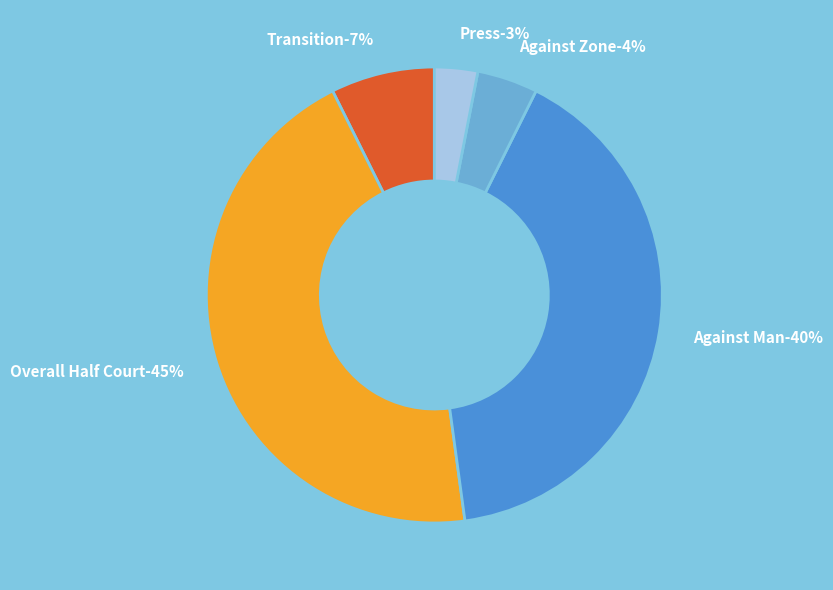

How much of the chart is everything except #Against Zone?

95.7%